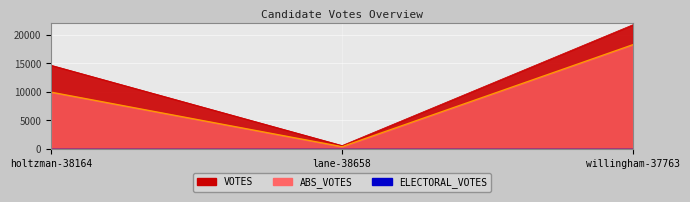

List the labels in order of value, smallest first.

lane-38658, holtzman-38164, willingham-37763